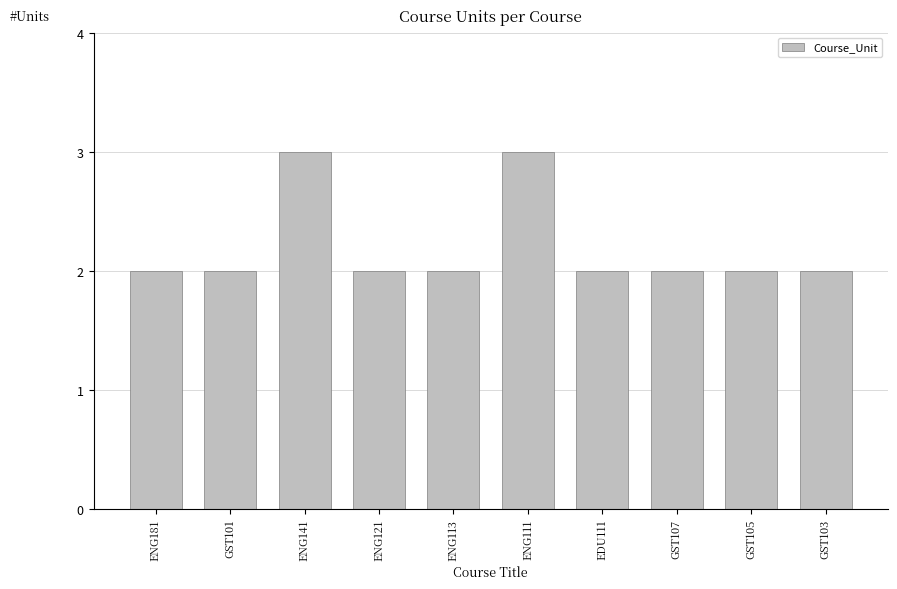

What is the ratio of the value at GST105 to the value at ENG121?

1.0